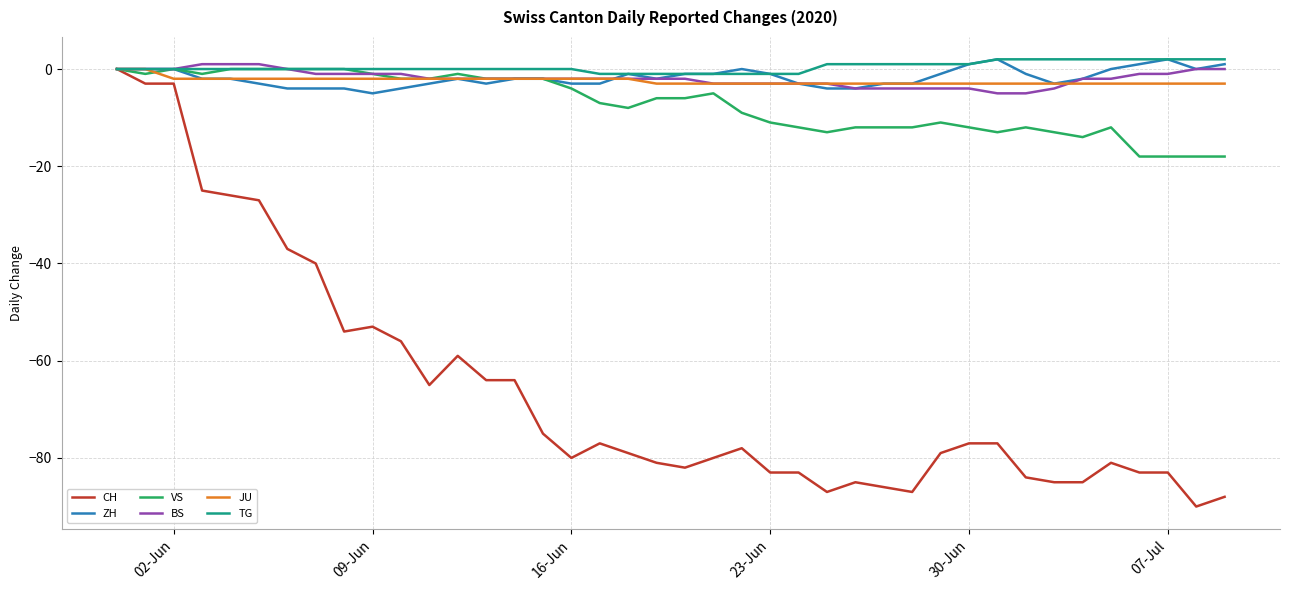

What is the average value of the JU series?

-2